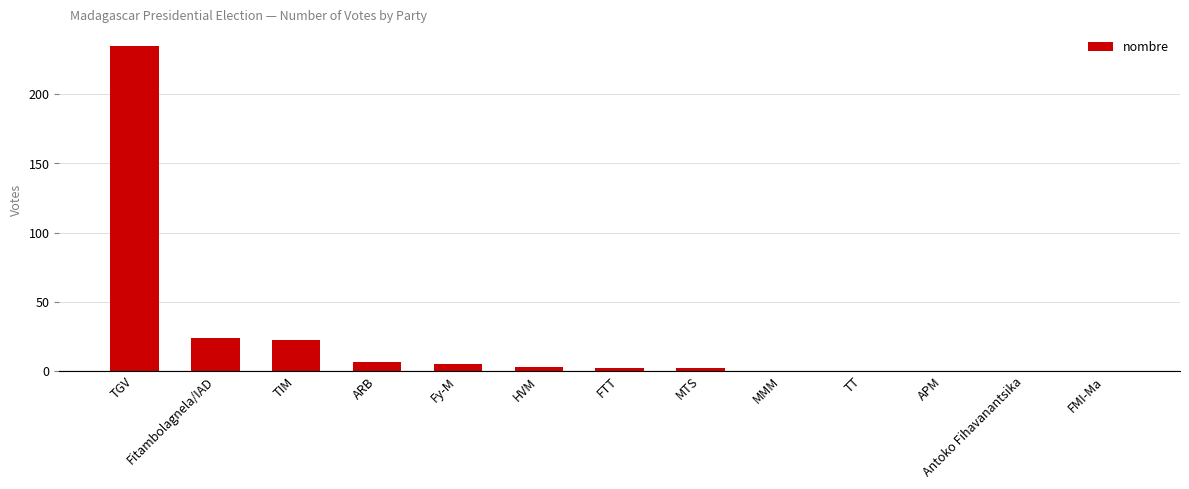

The value at TIM is 34. True or false?

False